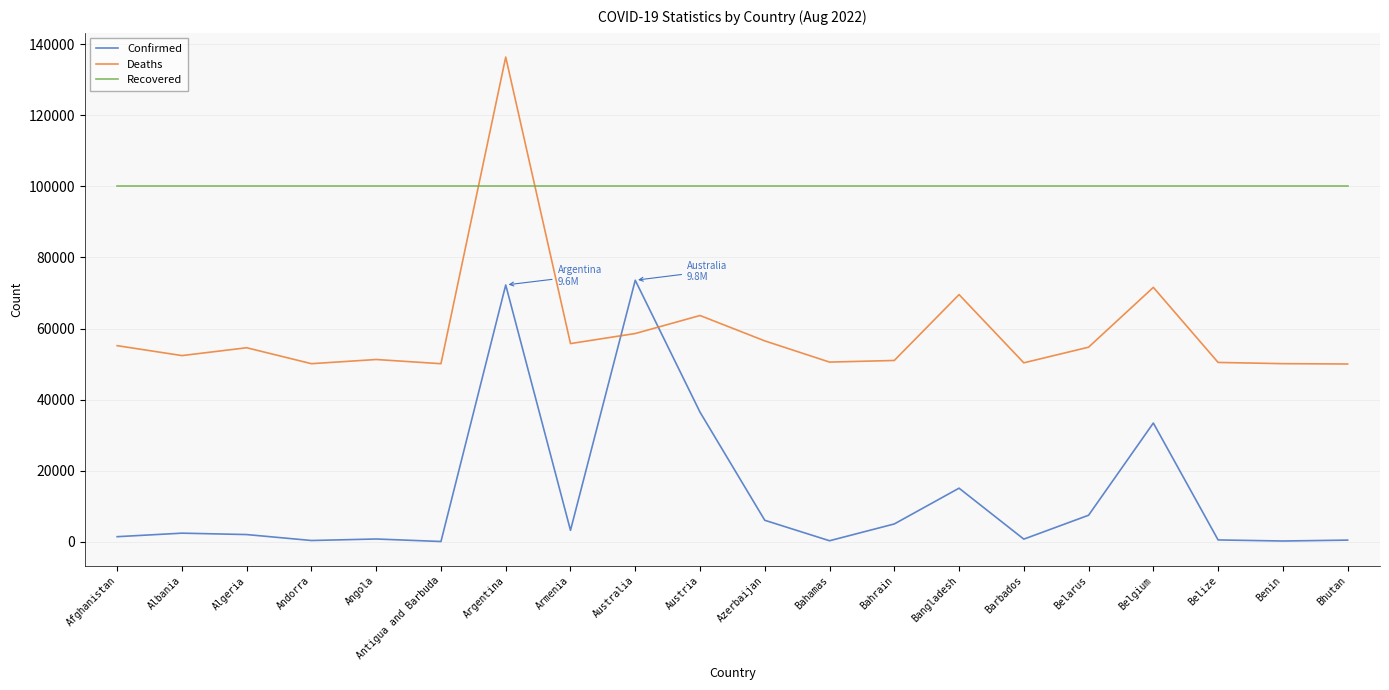

Which series has the largest total across all categories?

Recovered